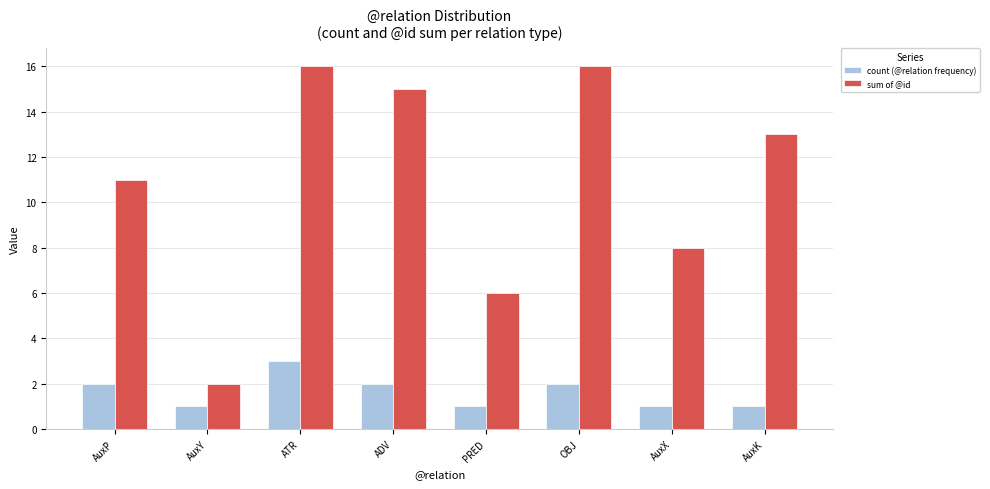

What is the sum of all count (@relation frequency) values?

13